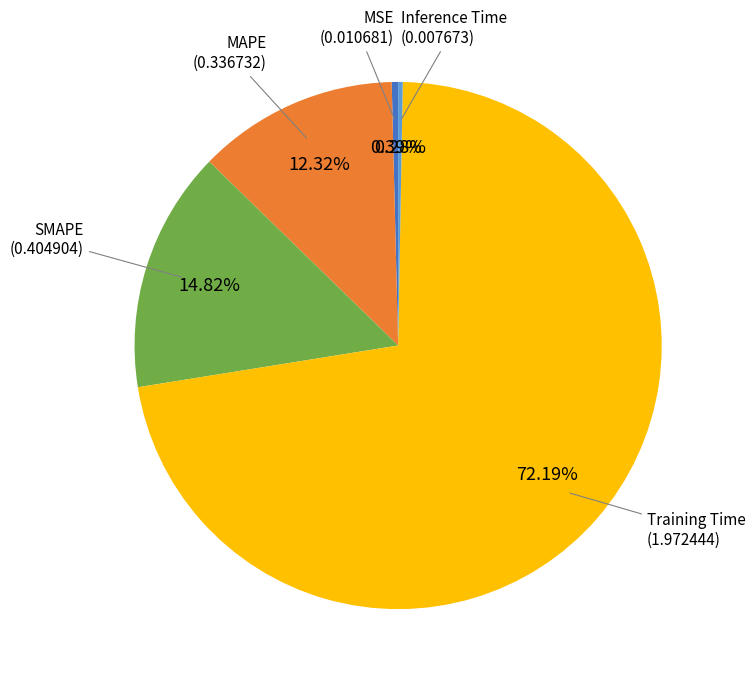

How many segments does this pie chart have?

5